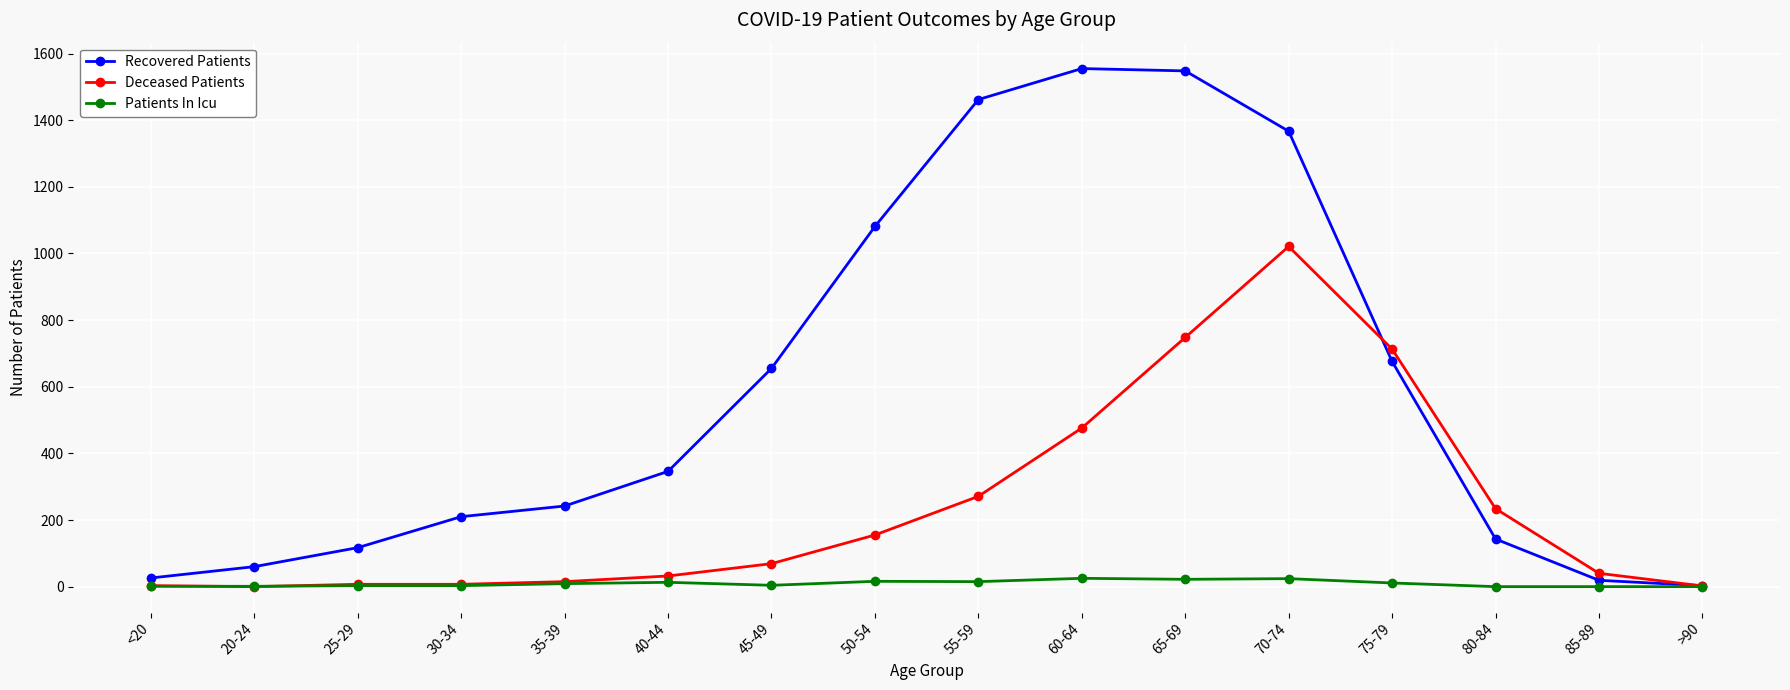

What is the maximum value shown in the chart?

1555